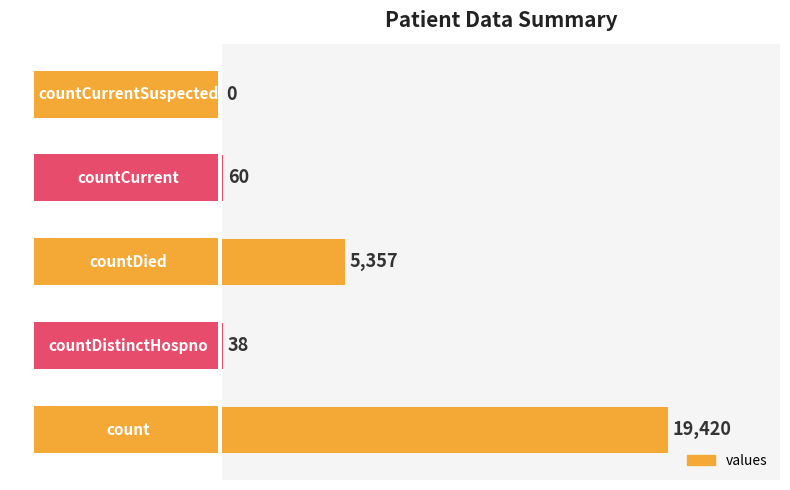

Reading bottom to top, list all the values displayed in this chart.

count=19420	countDistinctHospno=38	countDied=5357	countCurrent=60	countCurrentSuspected=0